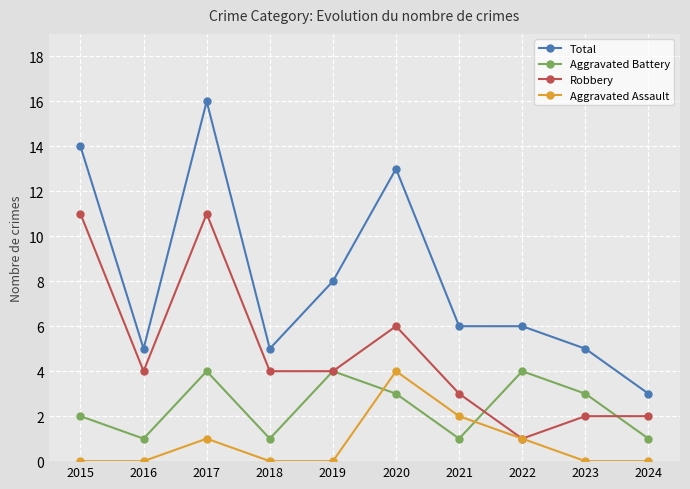

True or false: Total and Aggravated Battery intersect in this chart.

False